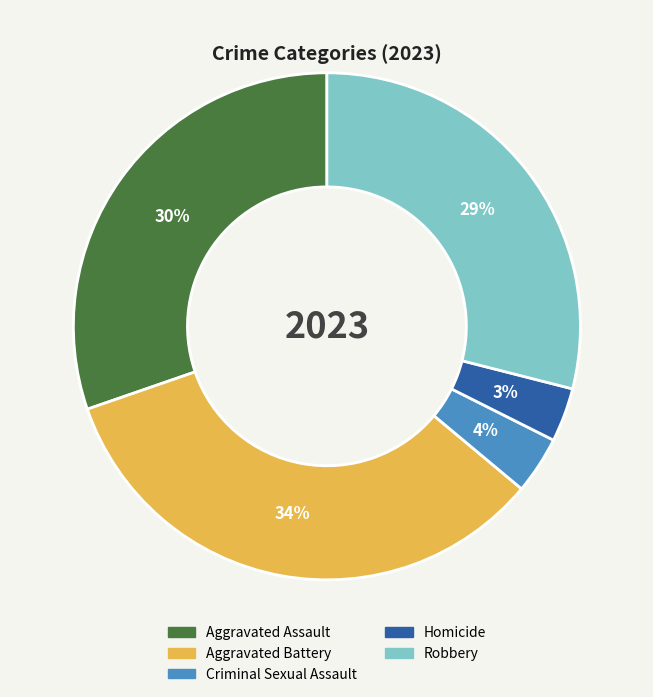

Is Homicide the majority of the pie?

No